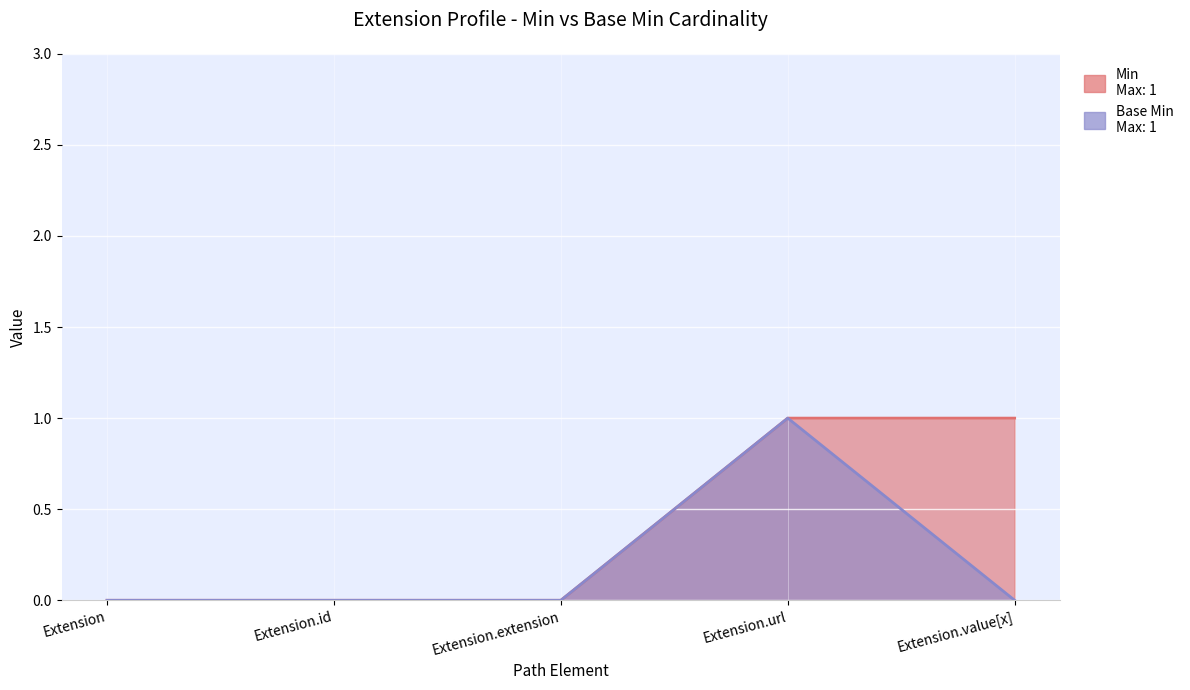

Reading left to right, list all the values displayed in this chart.

Min: Extension=0	Extension.id=0	Extension.extension=0	Extension.url=1	Extension.value[x]=1
Base Min: Extension=0	Extension.id=0	Extension.extension=0	Extension.url=1	Extension.value[x]=0